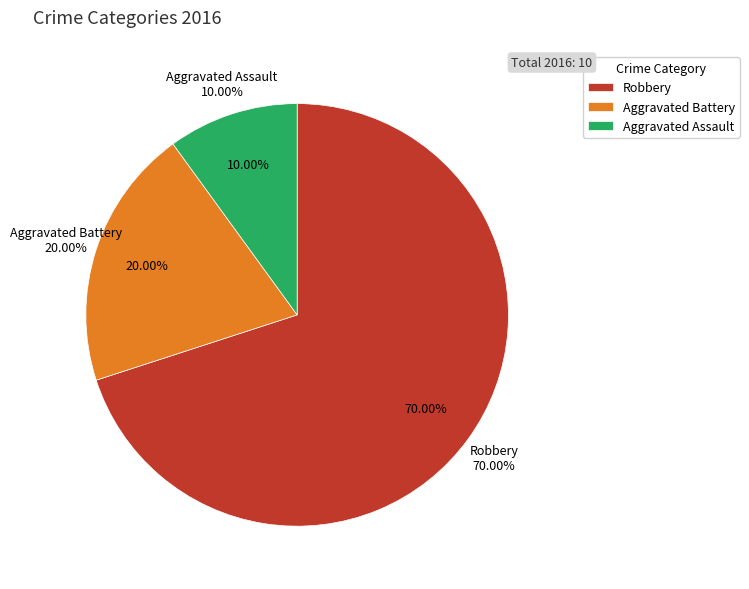

What is the ratio of the value at Aggravated Battery to the value at Aggravated Assault?

2.0